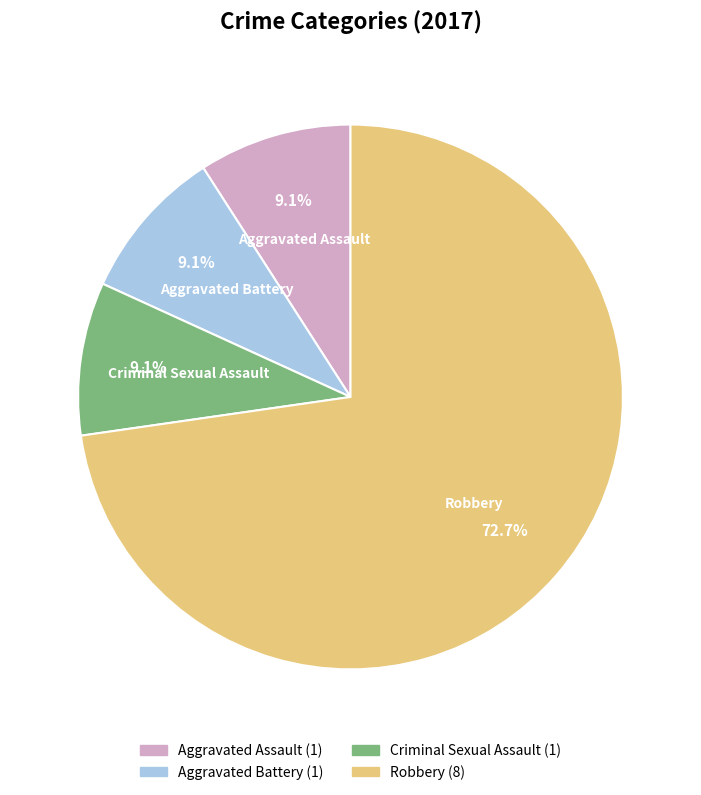

Which category has the biggest portion of the pie?

Robbery